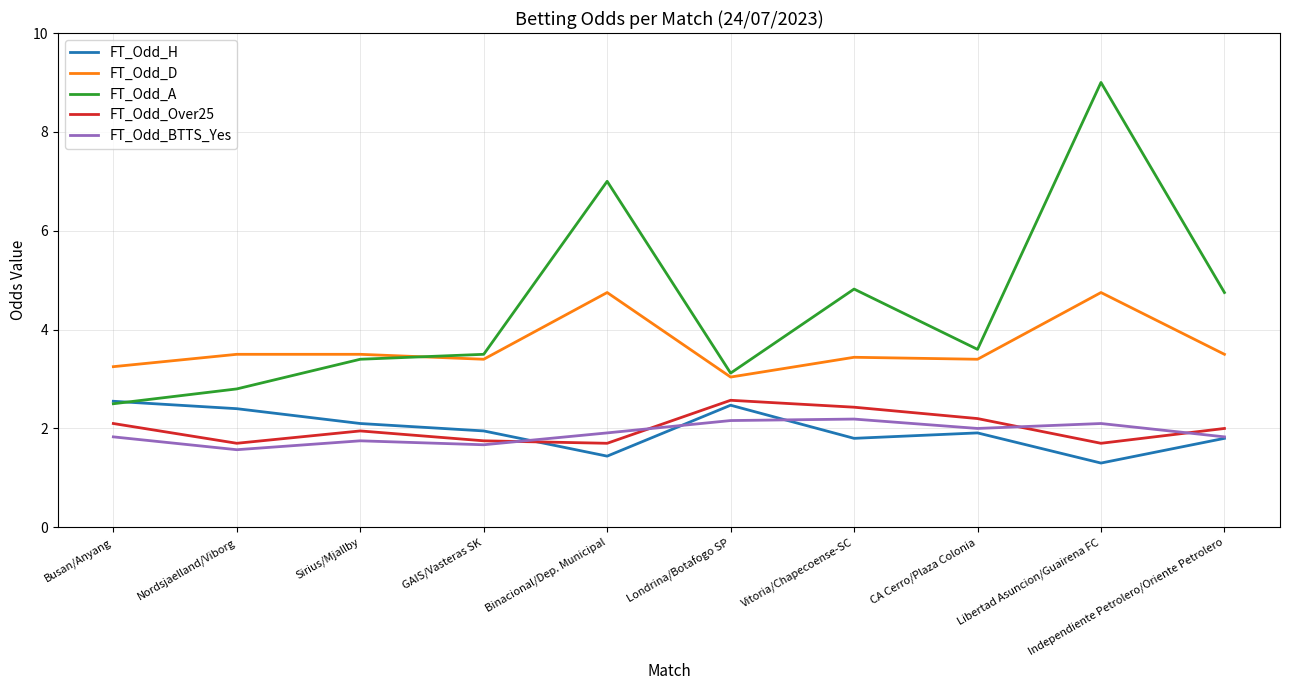

Is the value of FT_Odd_BTTS_Yes at Sirius/Mjallby greater than the value of FT_Odd_A at Nordsjaelland/Viborg?

No